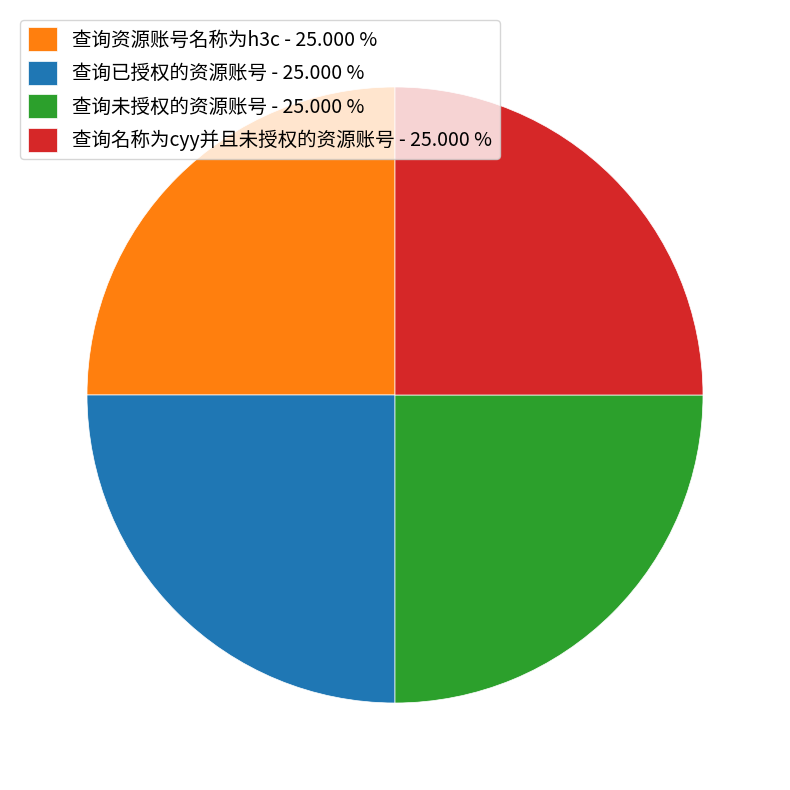

Approximately how many times larger is the value at 查询资源账号名称为h3c - 25.000 % compared to 查询已授权的资源账号 - 25.000 %?

1.0